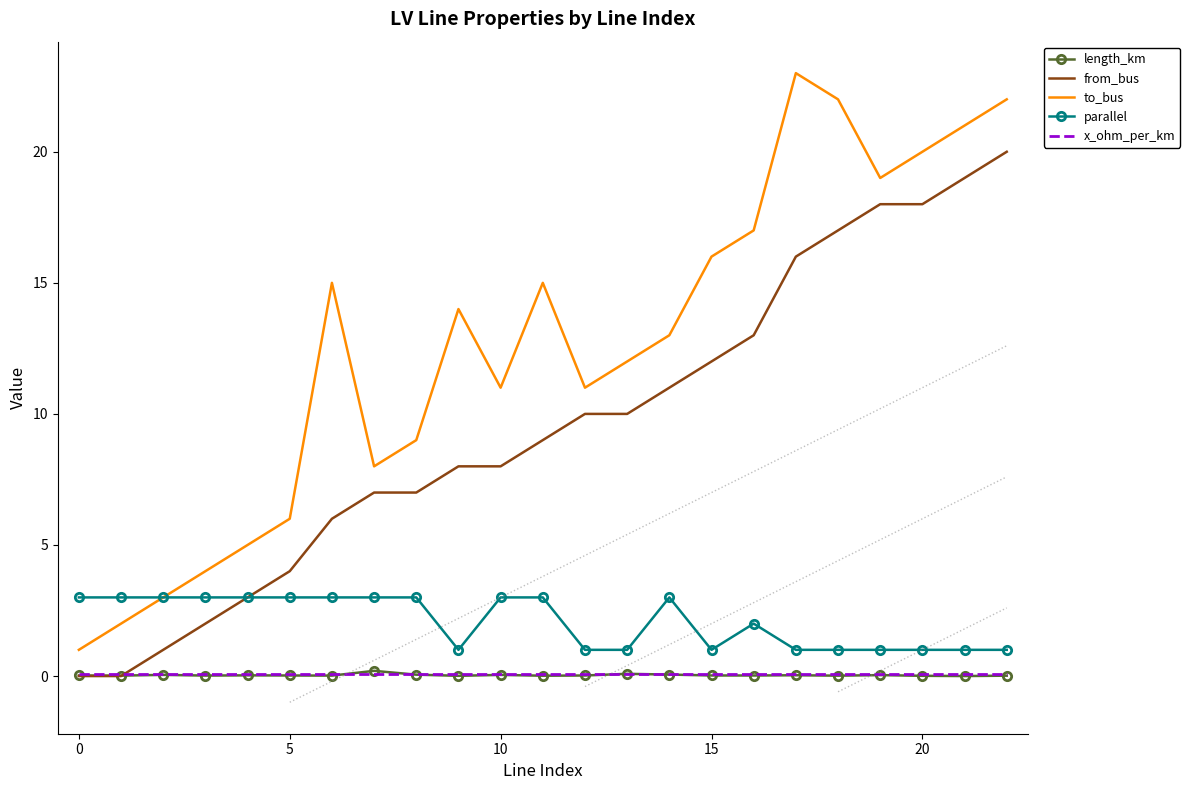

How many parallel values are between 1 and 3?

23